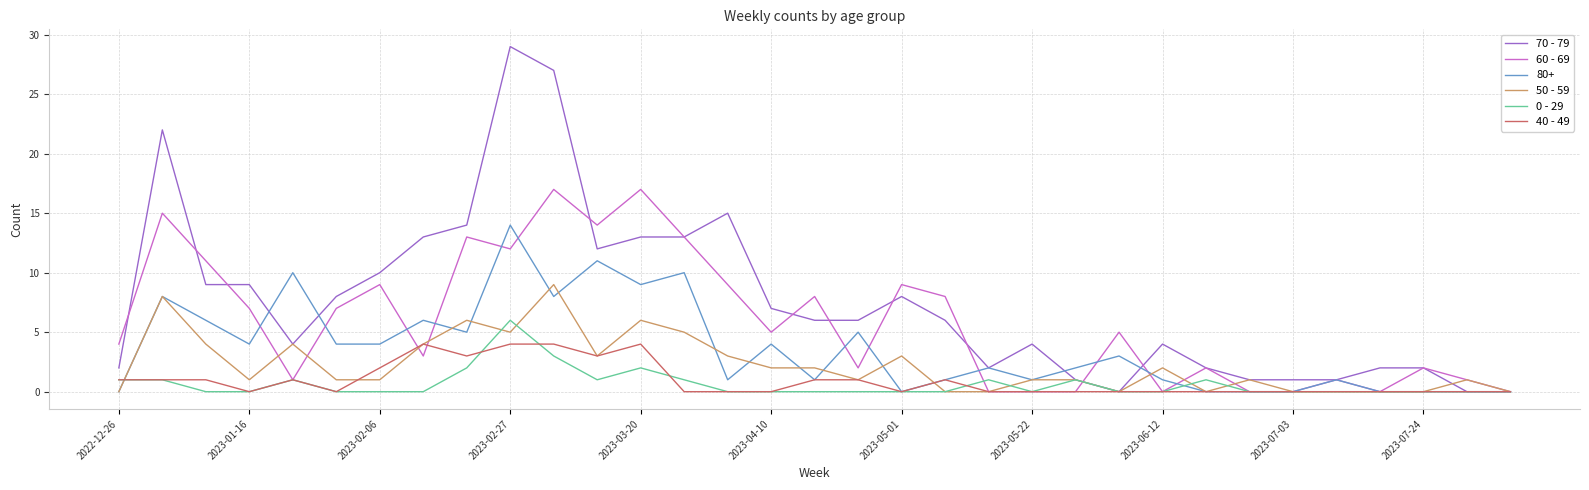

Which series has the widest spread of values?

70 - 79